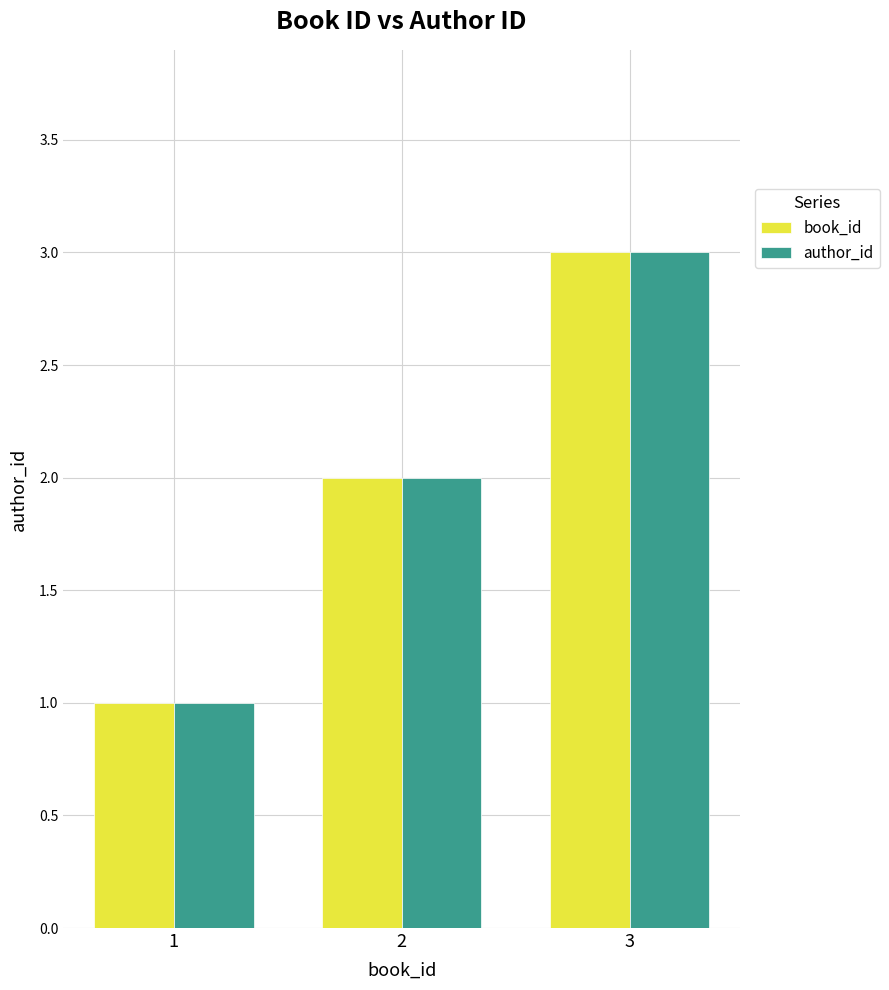

Rank the categories by author_id value from highest to lowest.

3, 2, 1